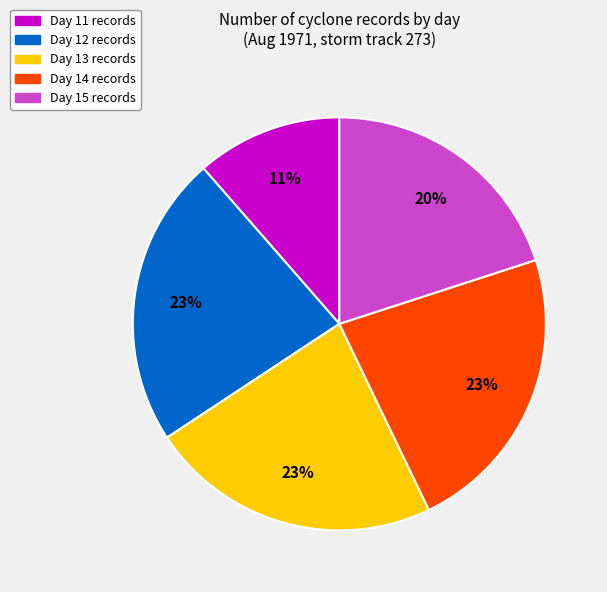

To the nearest percent, what is the average slice percentage?

20%